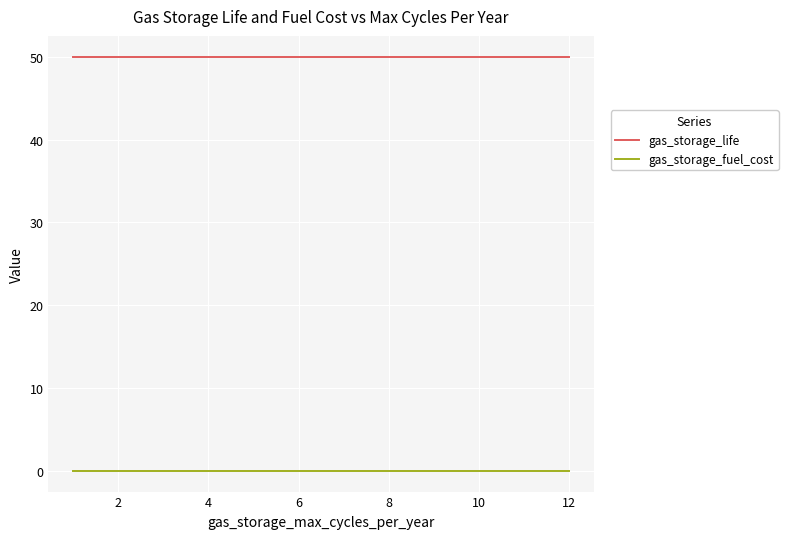

What is the sum of all gas_storage_fuel_cost values?

0.1